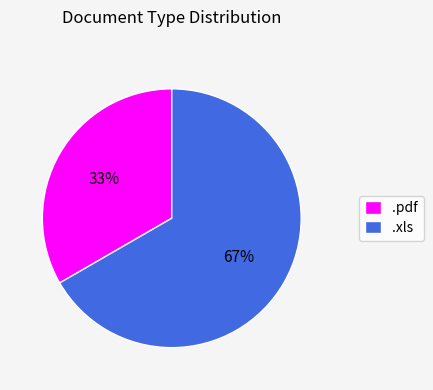

To the nearest percent, what percentage of the pie is .pdf?

33%